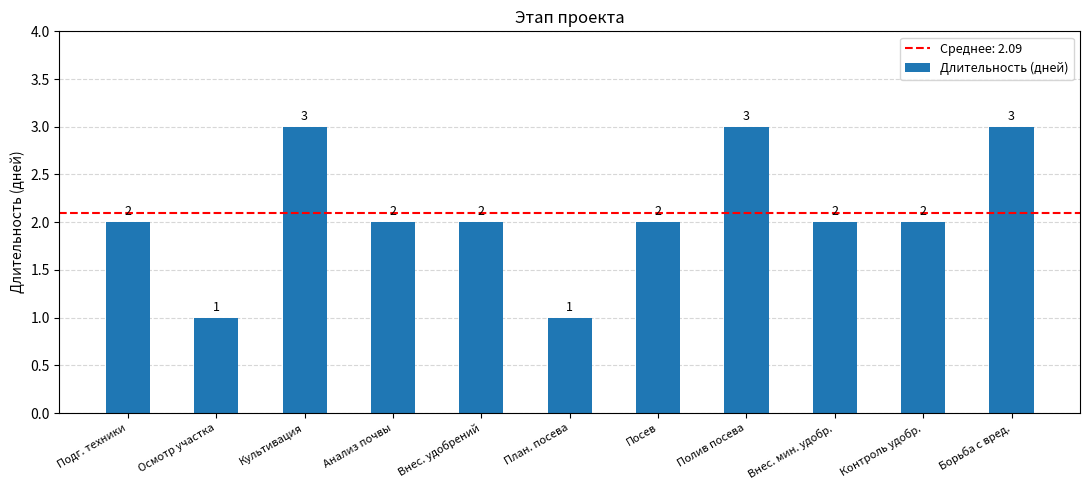

What is the sum of all values?

23